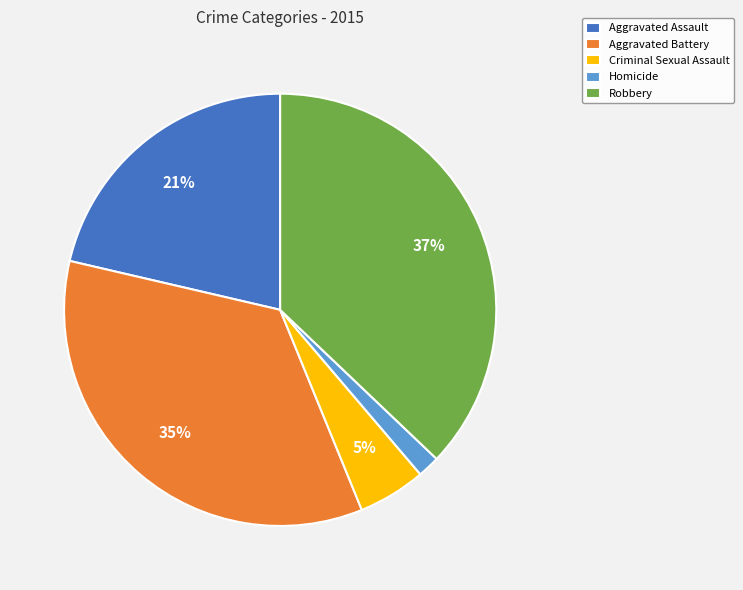

How many slices are in this pie chart?

5